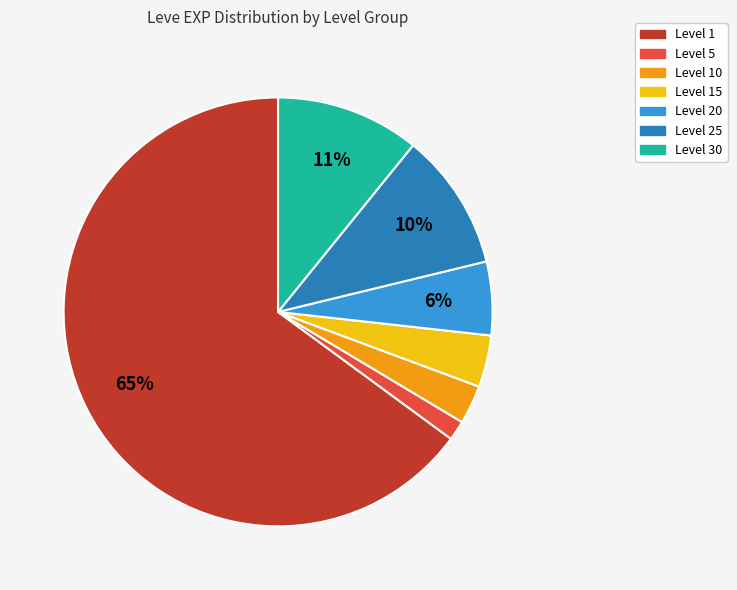

What is the smallest slice in the pie chart?

Level 5